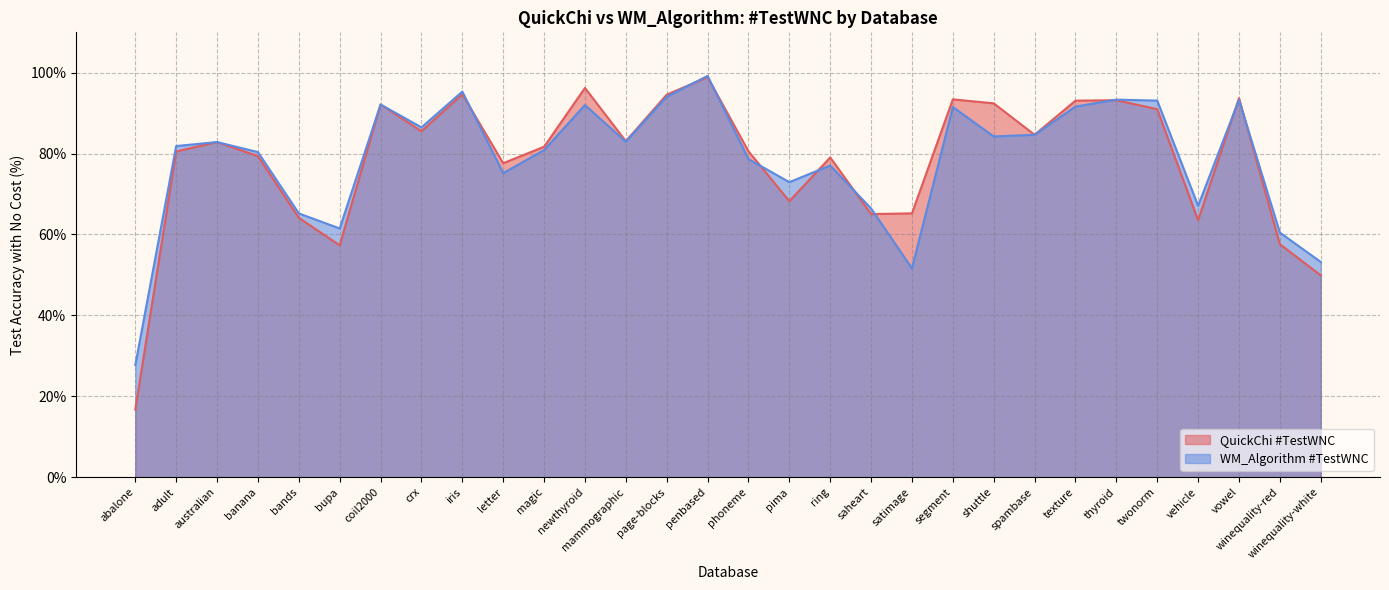

At which category is the sum across all series the highest?

penbased